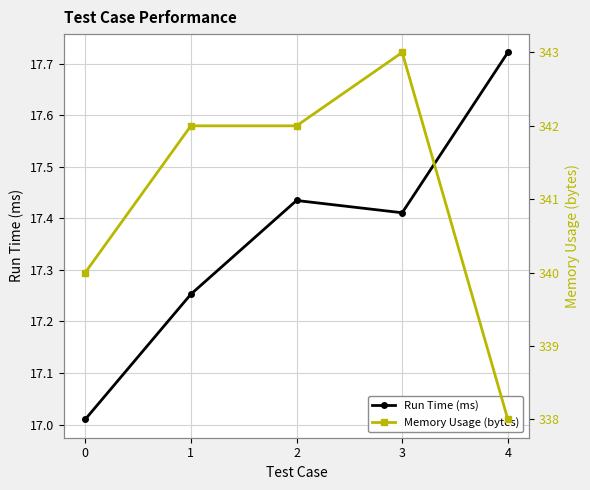

Rank the series by their average value, from highest to lowest.

Memory Usage (bytes), Run Time (ms)